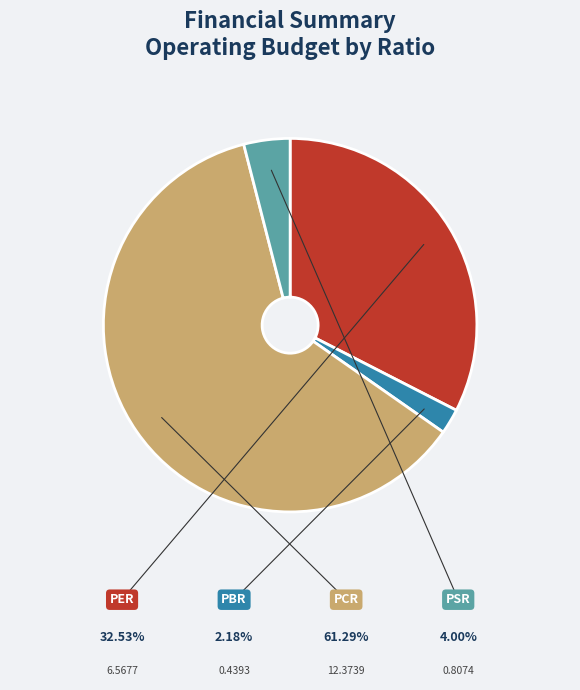

What is the smallest slice in the pie chart?

PBR